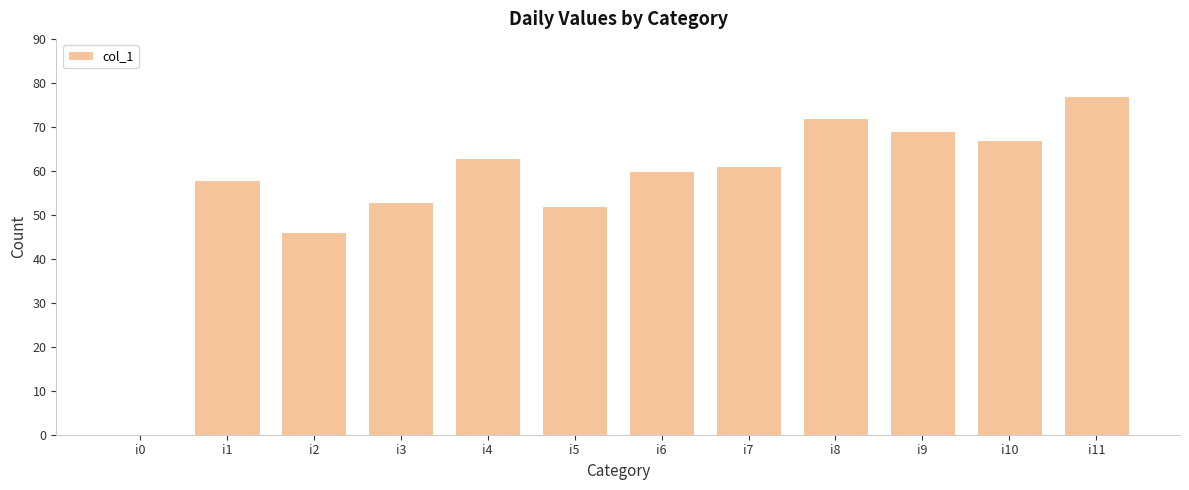

Are the bars horizontal?

No